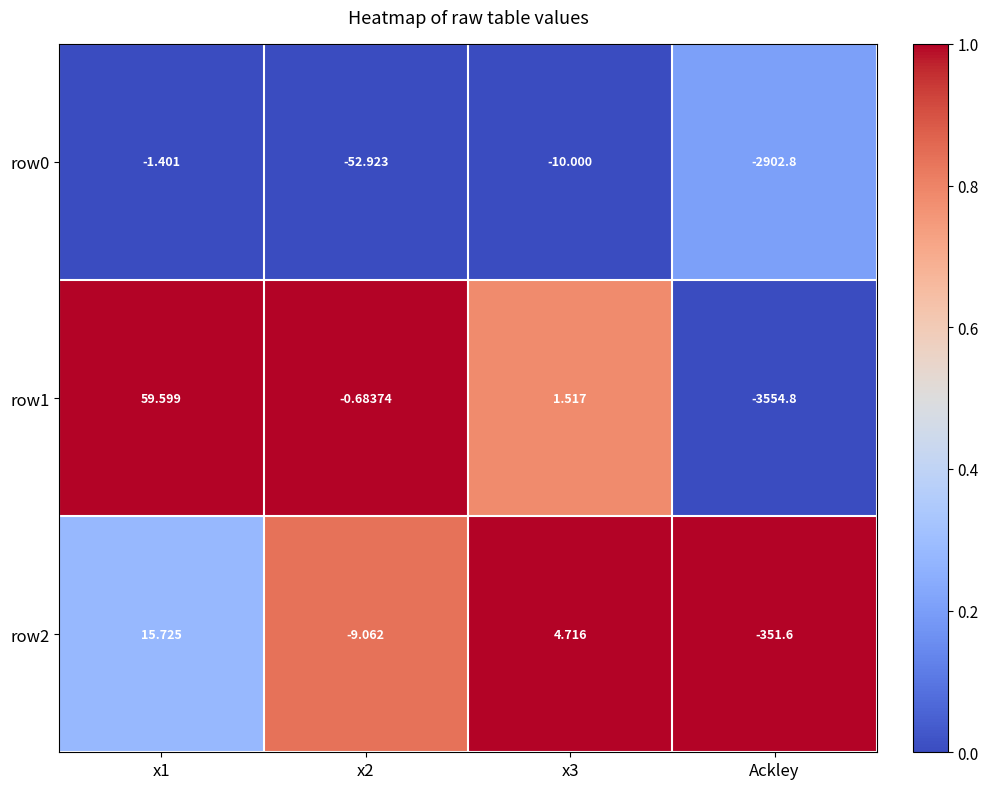

Which label corresponds to the smallest value in the chart?

Ackley